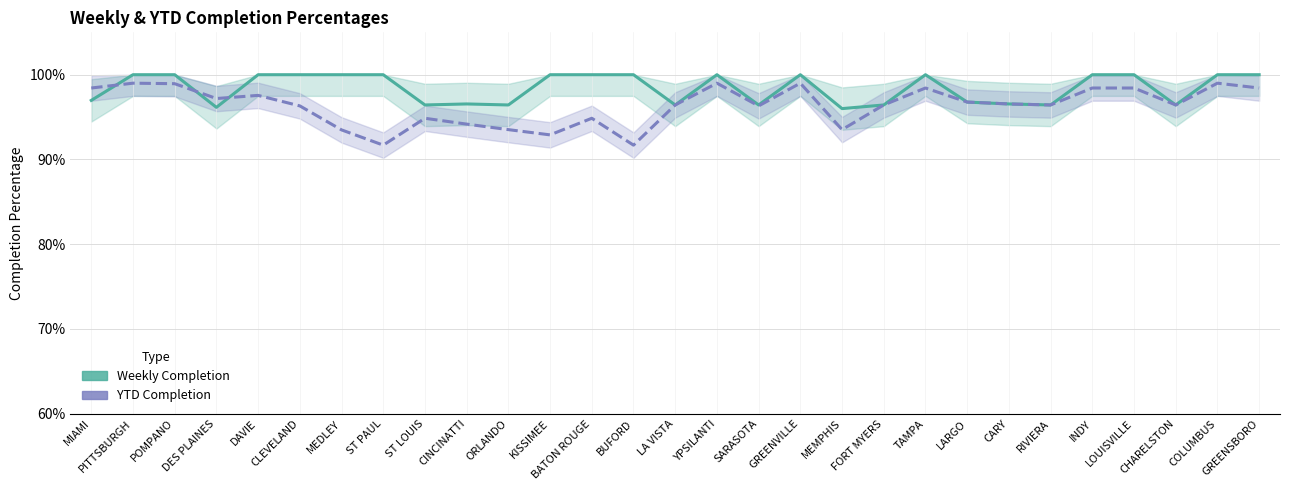

True or false: Weekly Completion has more than 0 points higher than both neighbors.

True